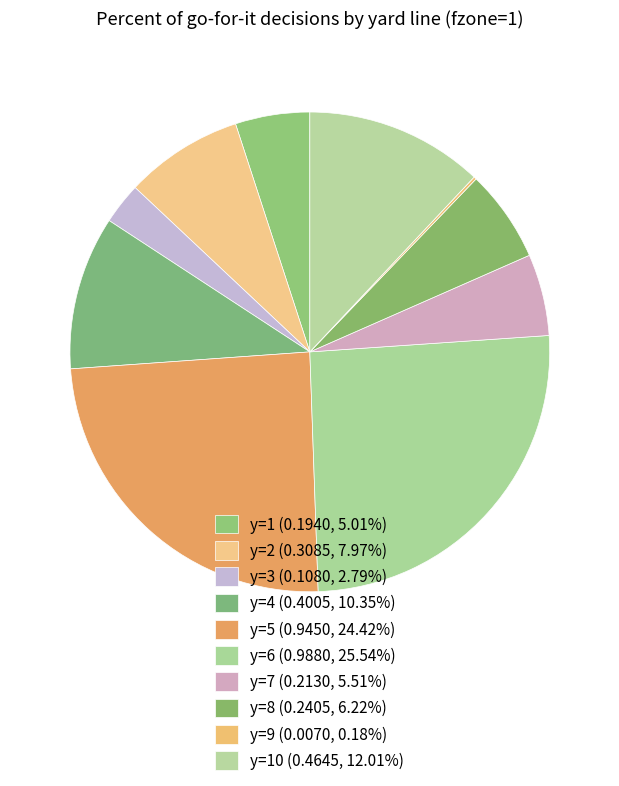

Does any single category account for the majority?

No